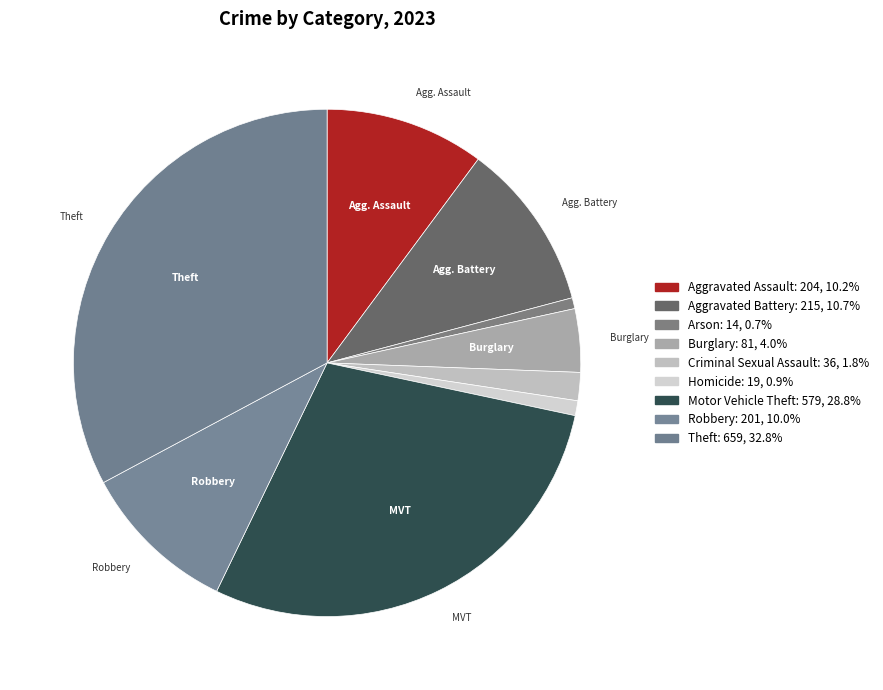

Is it true that Aggravated Assault is 23% of the pie?

False